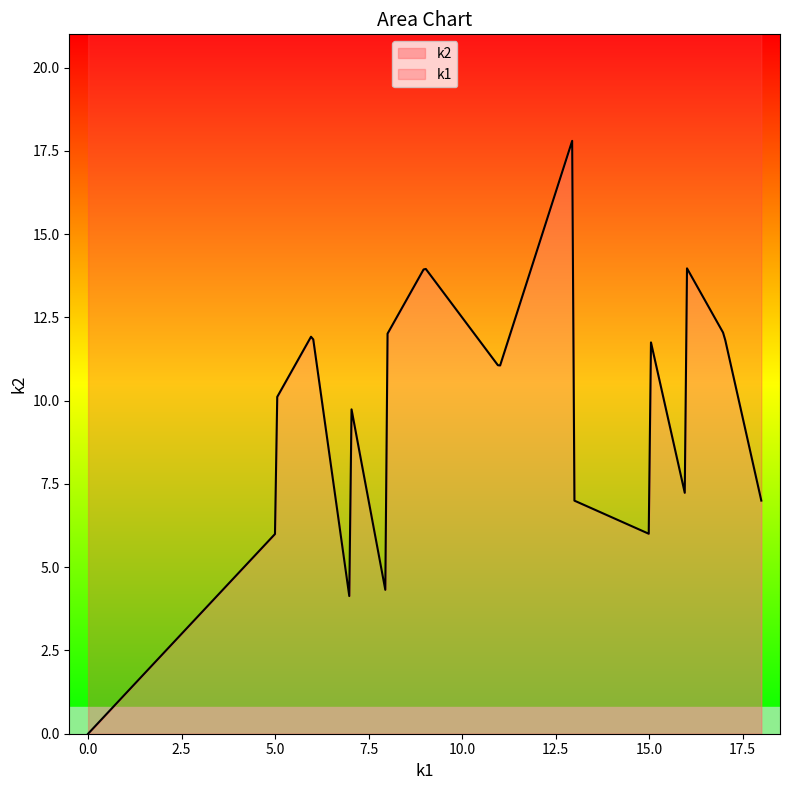

What is the maximum value for k2?

17.8